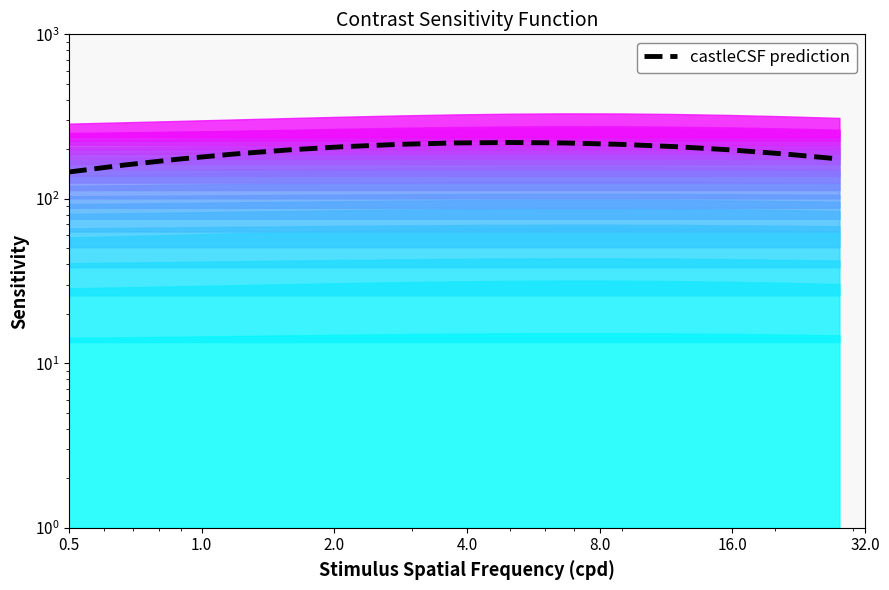

What is the smallest value displayed?

145.5